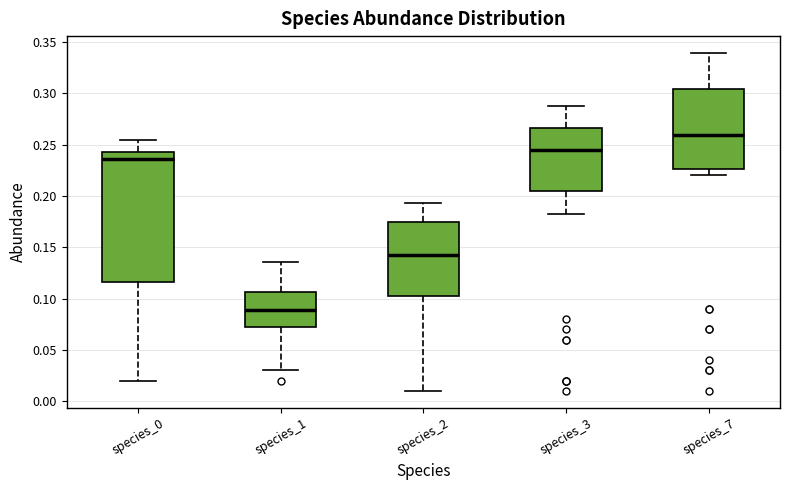

Which box's median line is the highest?

species_7